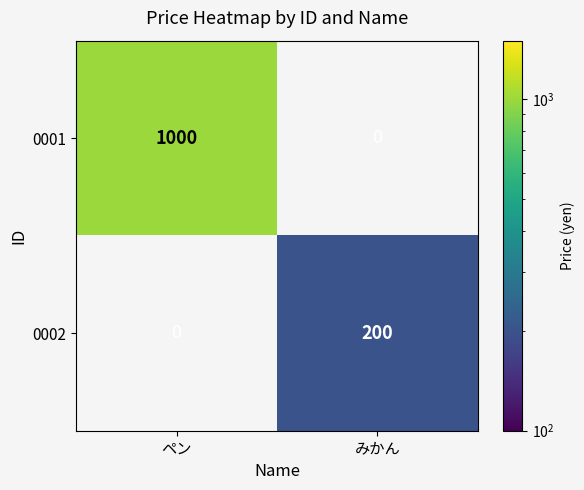

The 0002 series shows 312 at みかん. True or false?

False